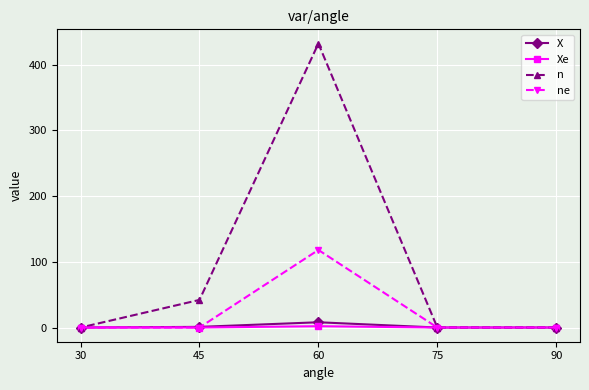

What is the difference between the second highest and second lowest values in the X series?

1